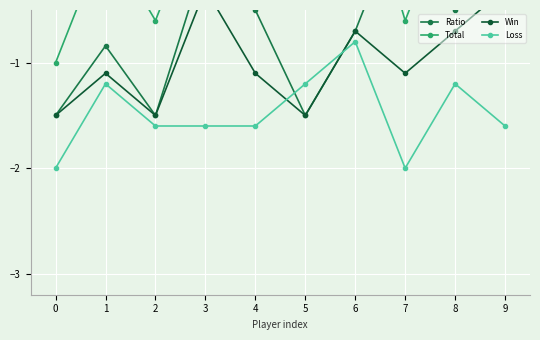

Which series has the largest range (max minus min)?

Ratio